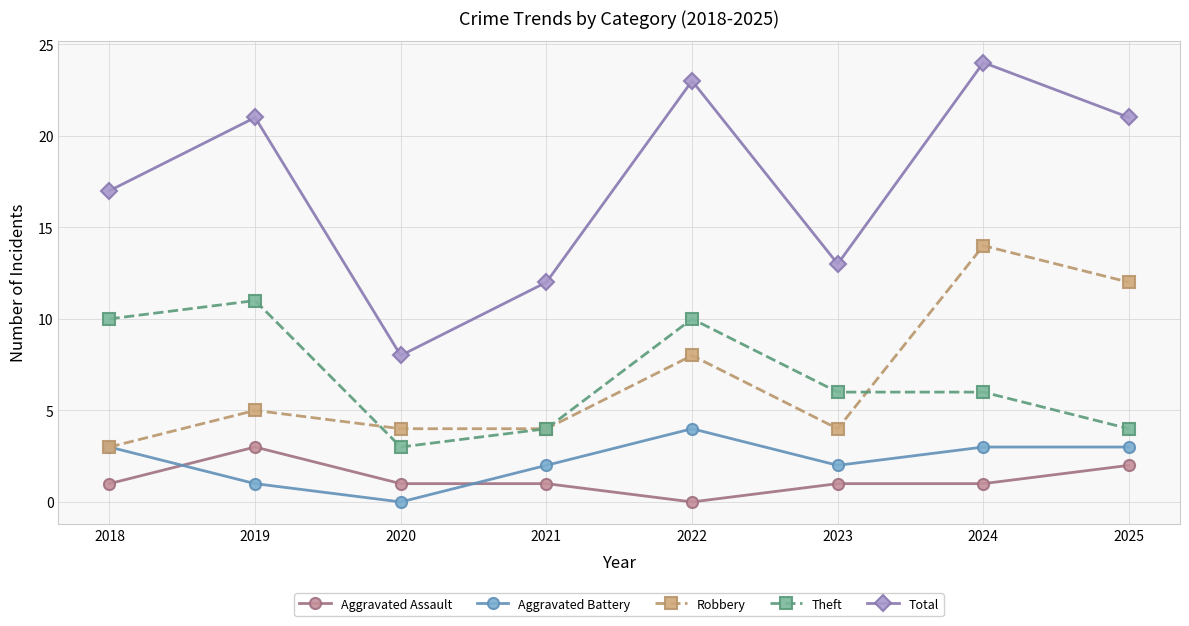

Where is the first local minimum for Theft?

2020